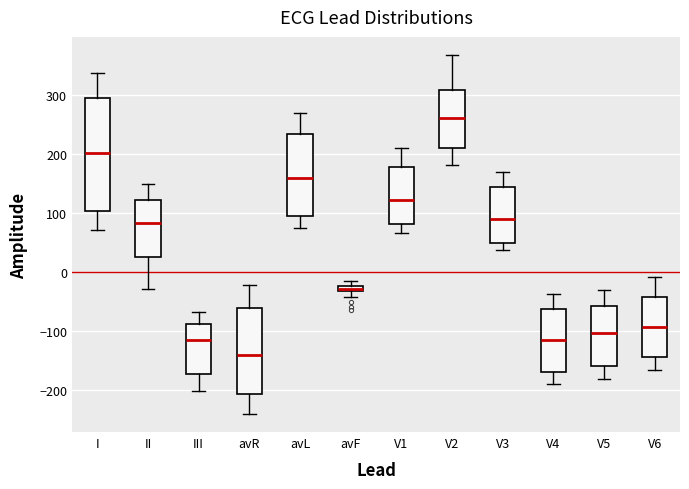

Which box's median line is the highest?

V2